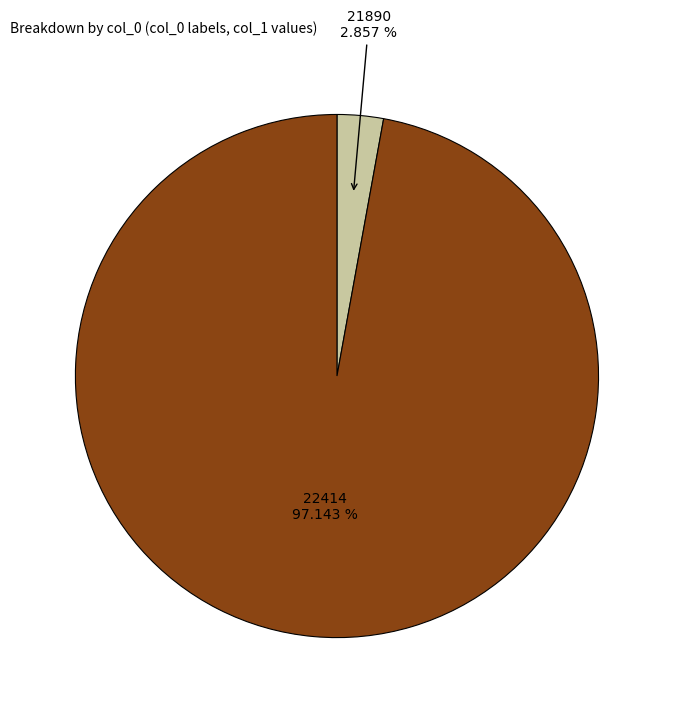

Does any single category account for the majority?

Yes